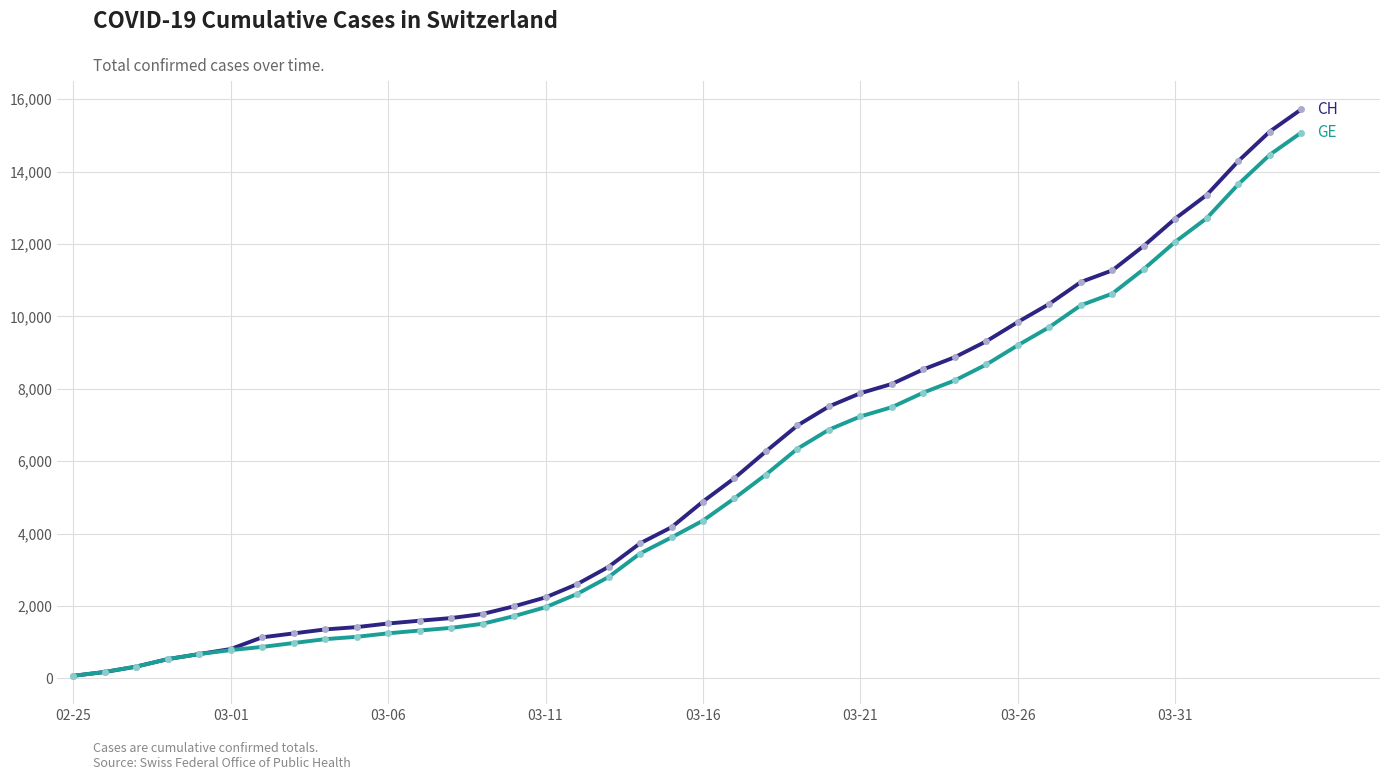

What is the maximum value shown in the chart?

15719